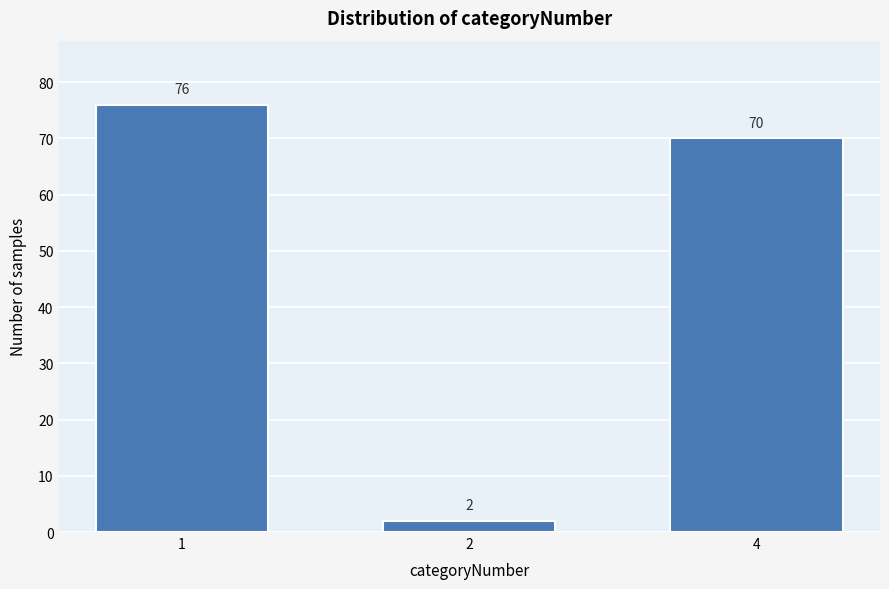

Reading left to right, list all the values displayed in this chart.

76	2	70